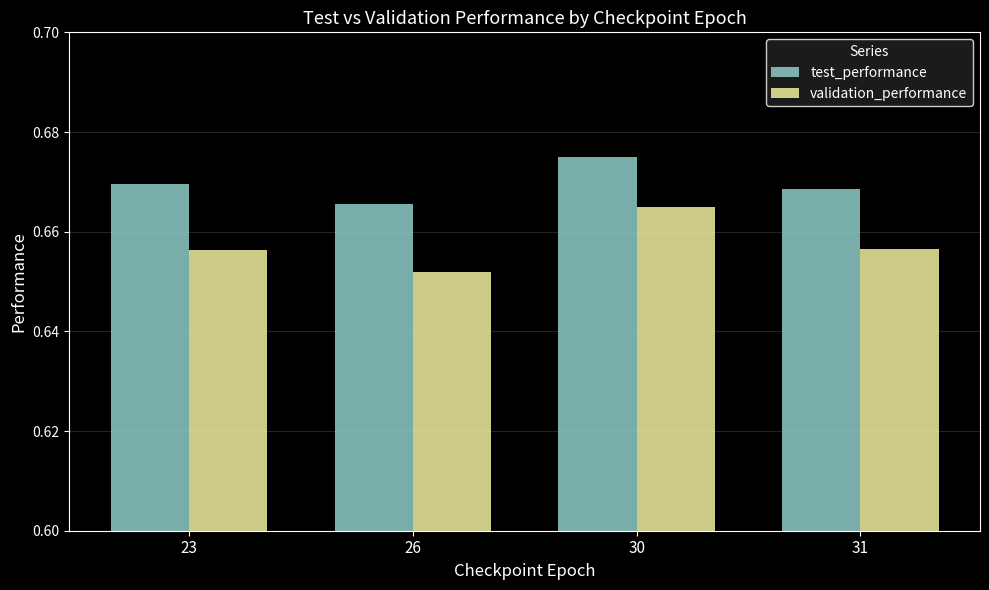

The value of validation_performance at 31 is 0.2. True or false?

False